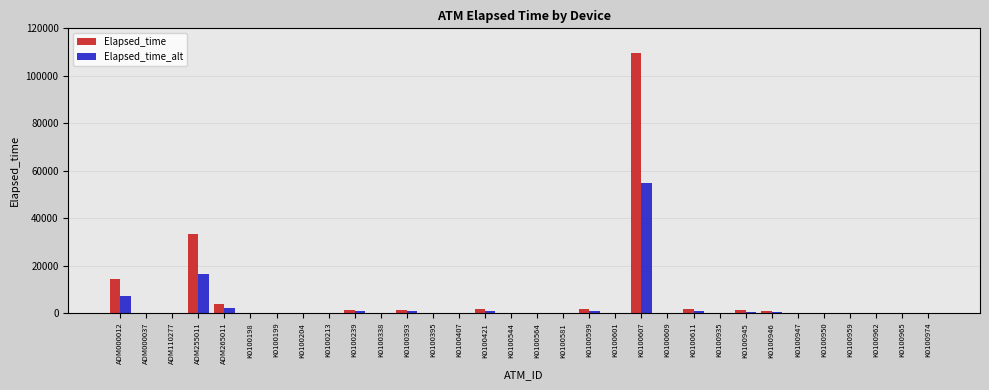

Are the bars grouped side by side (vs. stacked)?

Yes